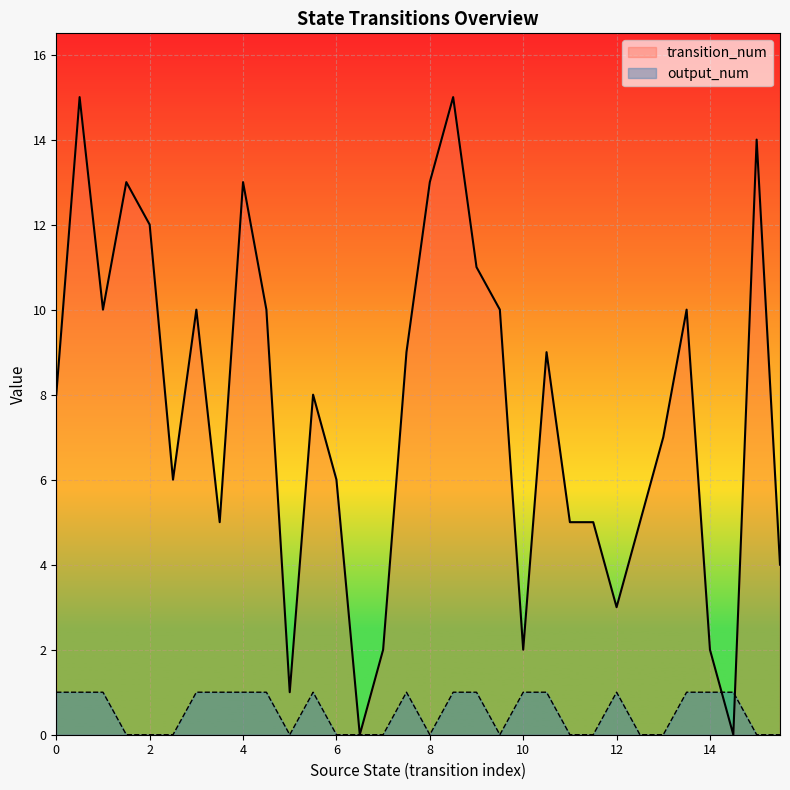

What is the difference between the maximum and minimum values in the transition_num series?

15